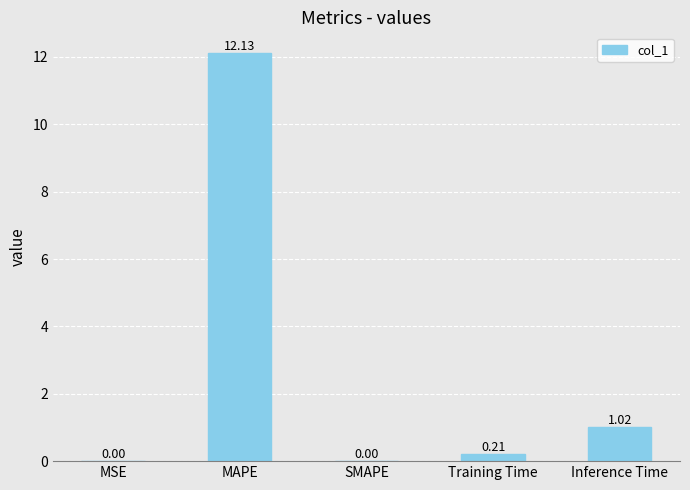

Between MSE and Training Time, which is larger?

Training Time